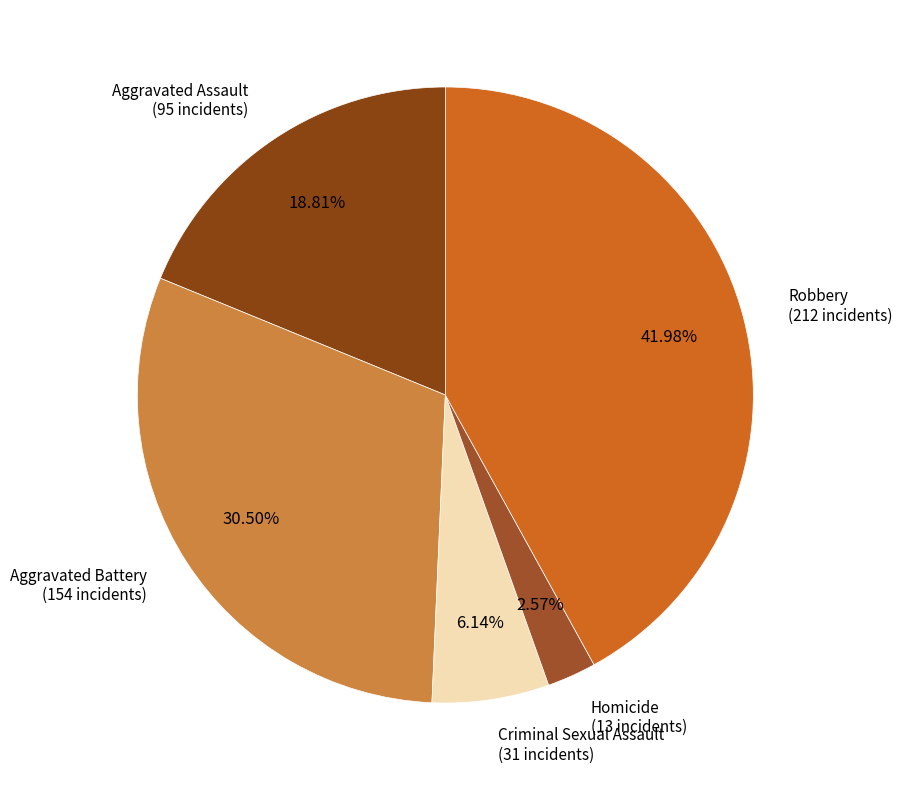

Count the number of slices in the pie.

5